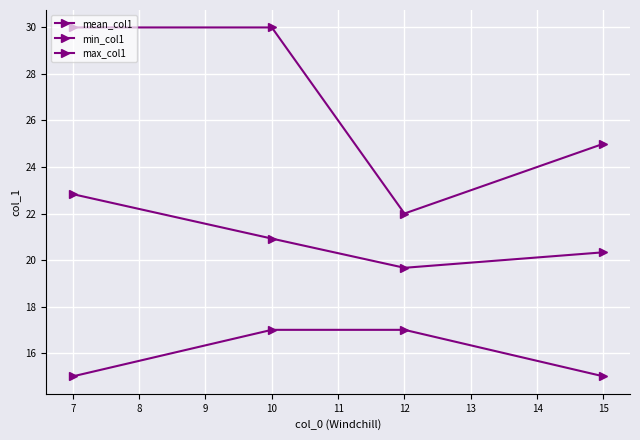

How many data points in max_col1 are less than 30?

2